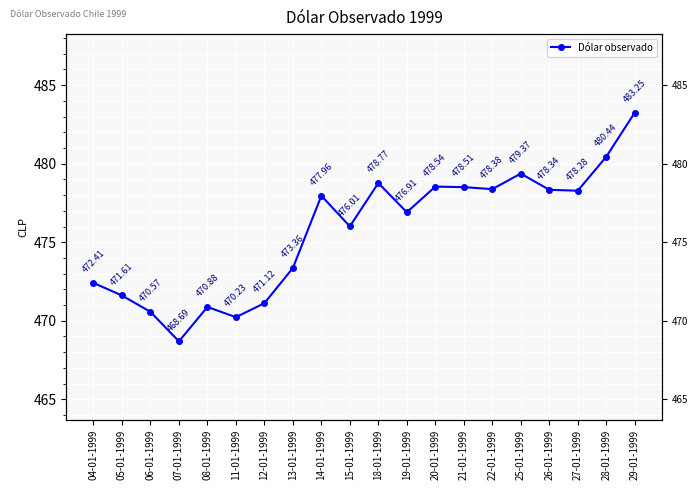

At which label does the data first exceed 477?

14-01-1999